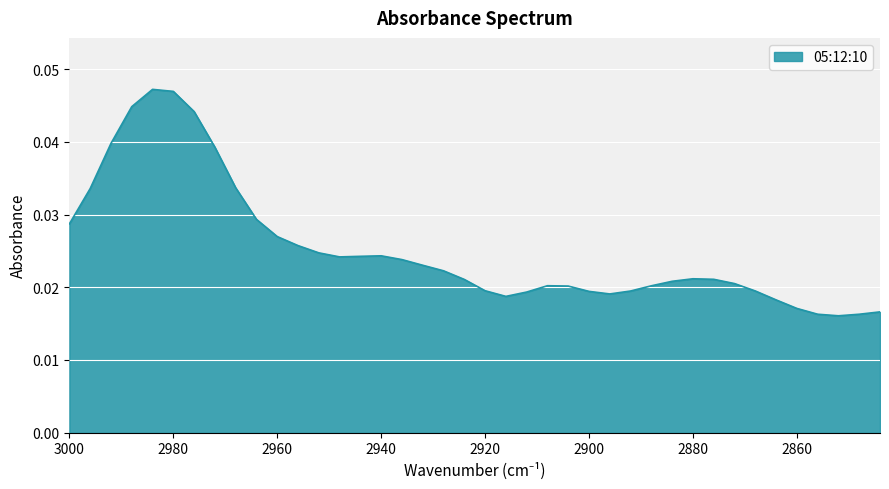

Does the chart display data point markers on the line(s)?

No